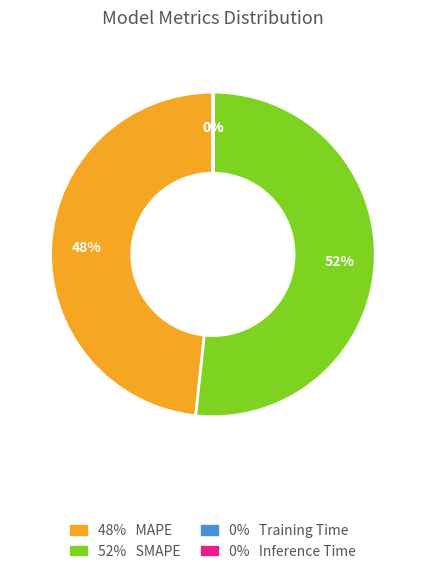

To the nearest percent, what is the difference between the largest and smallest slice percentages?

52%